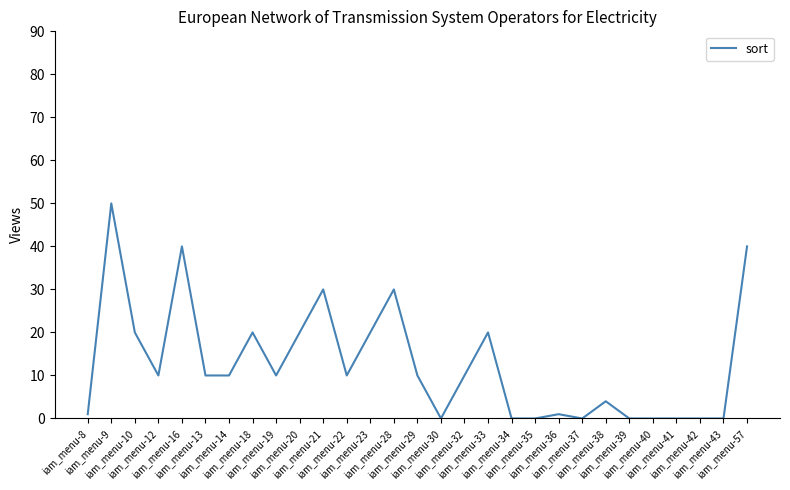

True or false: the data has more than 0 interior local peaks.

True